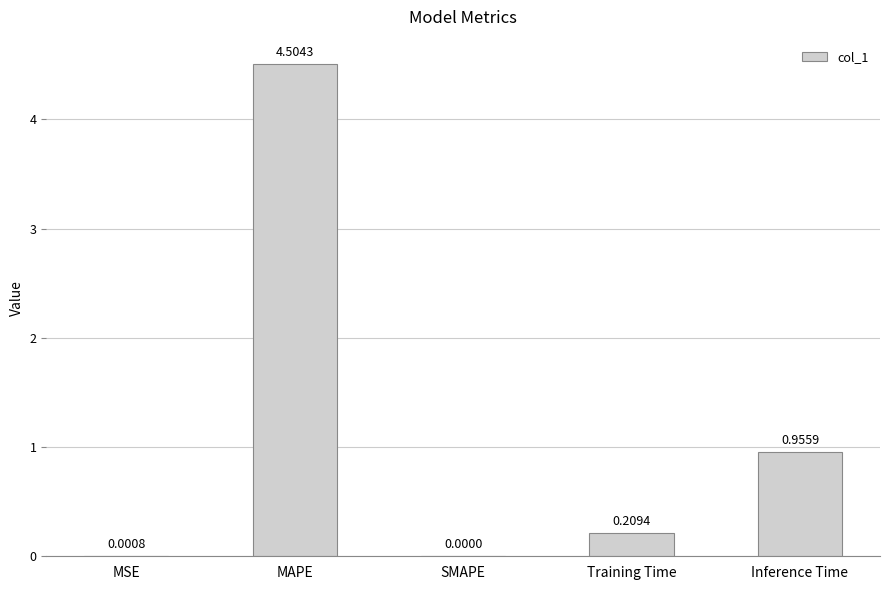

At which label is the value closest to 2?

Inference Time